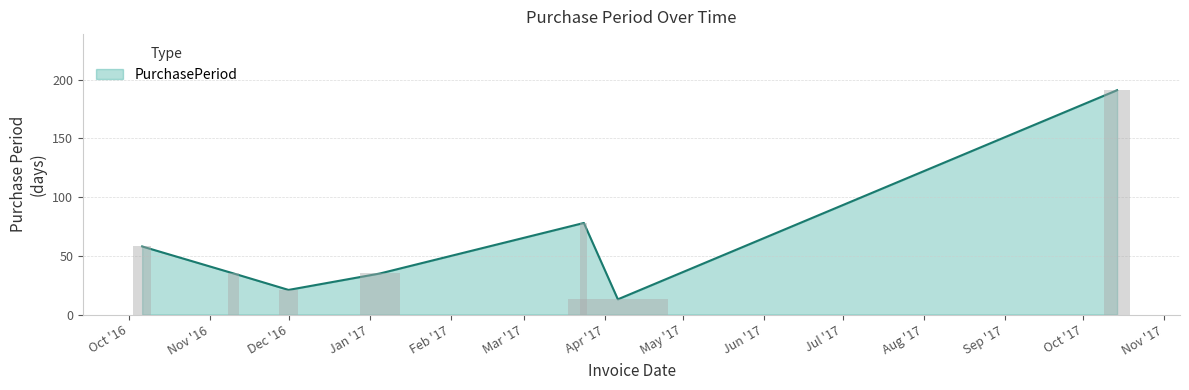

The chart shows a value of 35 at 2017-01-05. True or false?

True